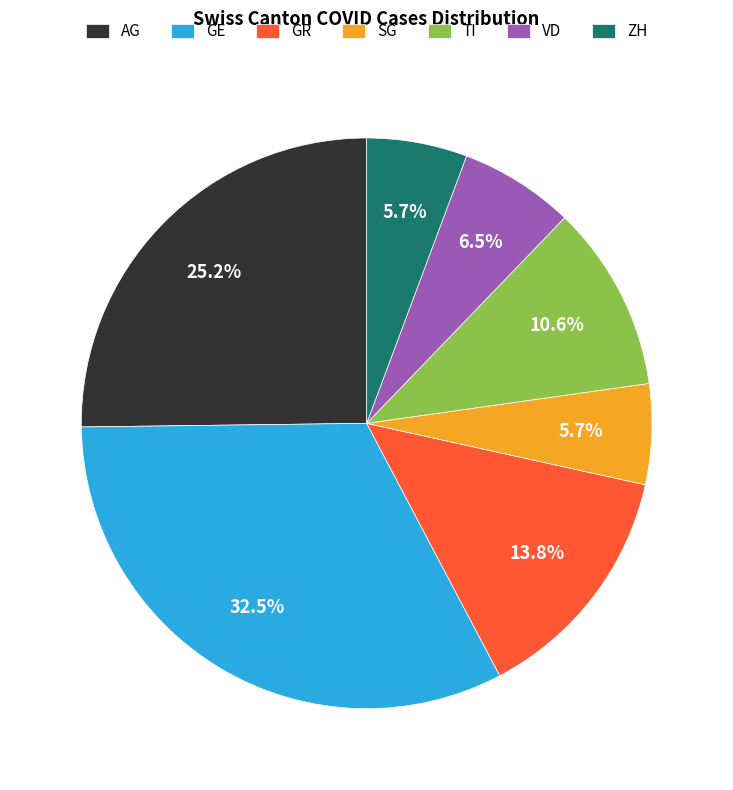

To the nearest percent, what portion does ZH represent?

6%